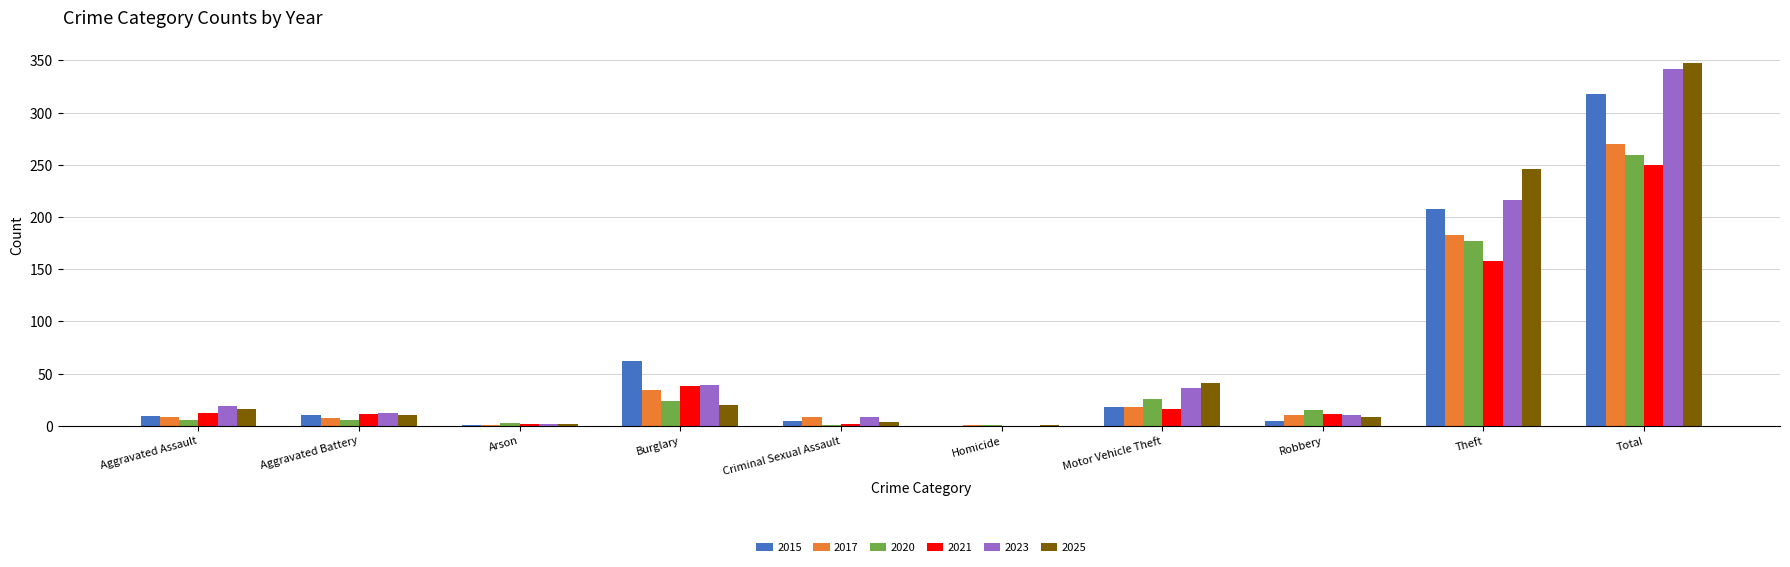

What is the sum of all 2020 values?

518